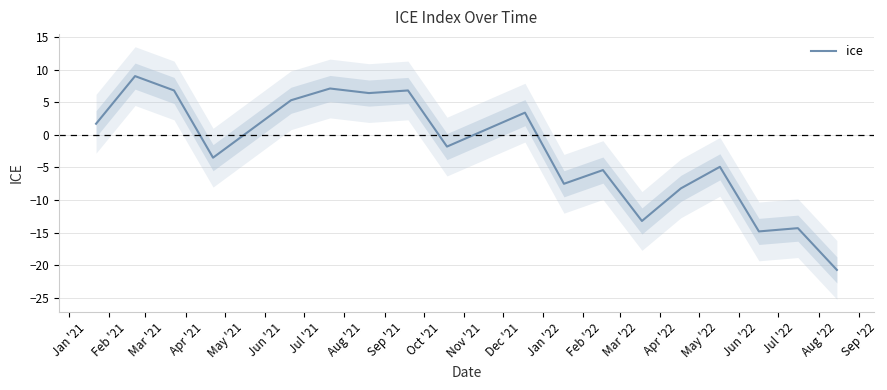

How many series are shown in this chart?

1